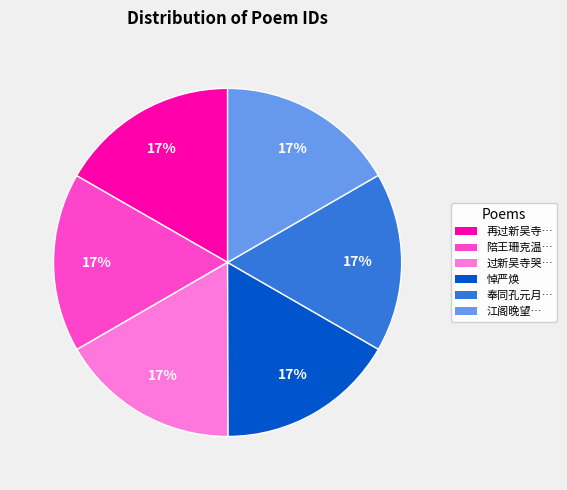

To the nearest percent, what is the average slice percentage?

17%